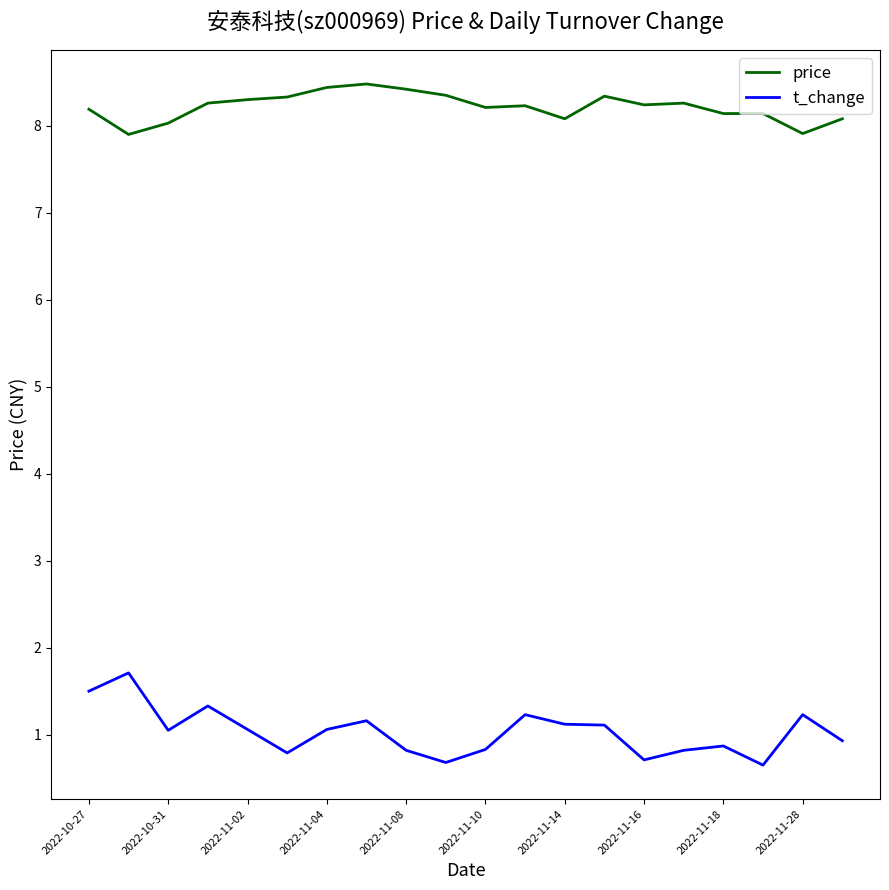

How many values in the t_change series are below 1?

9